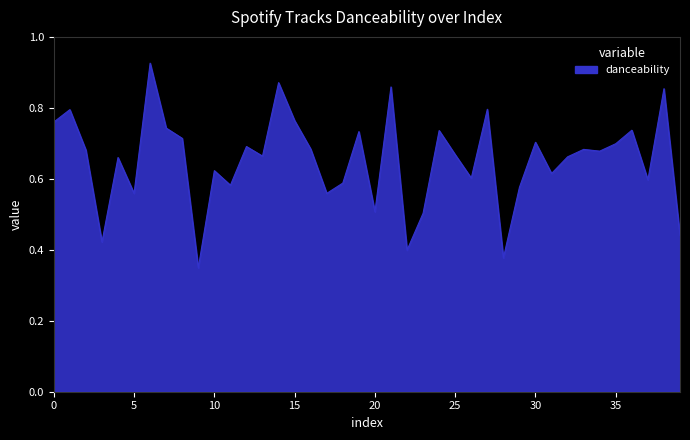

How many points are lower than both their immediate neighbors (excluding endpoints)?

13